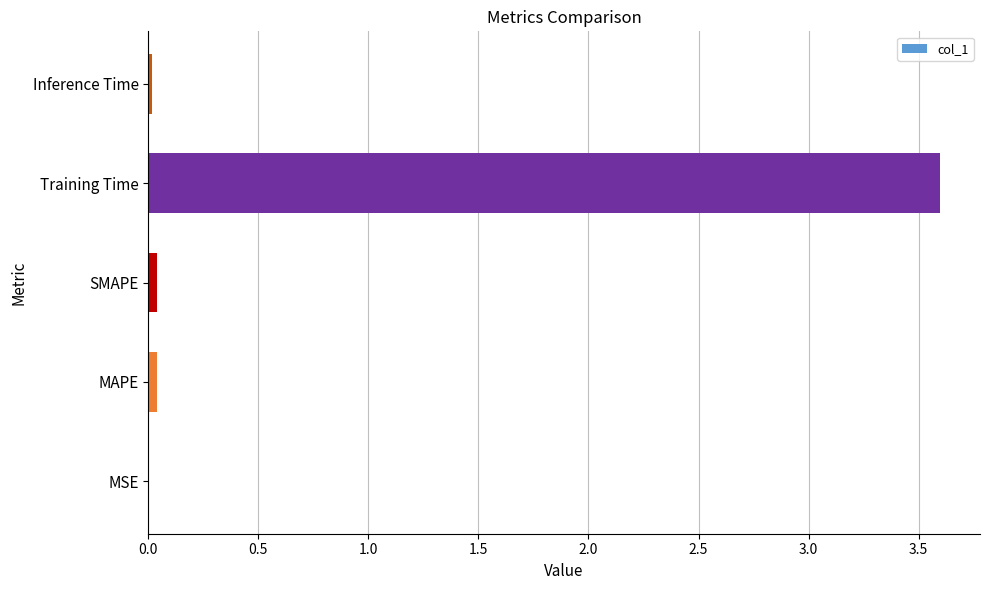

Is it true that the value at SMAPE is 0.0?

True